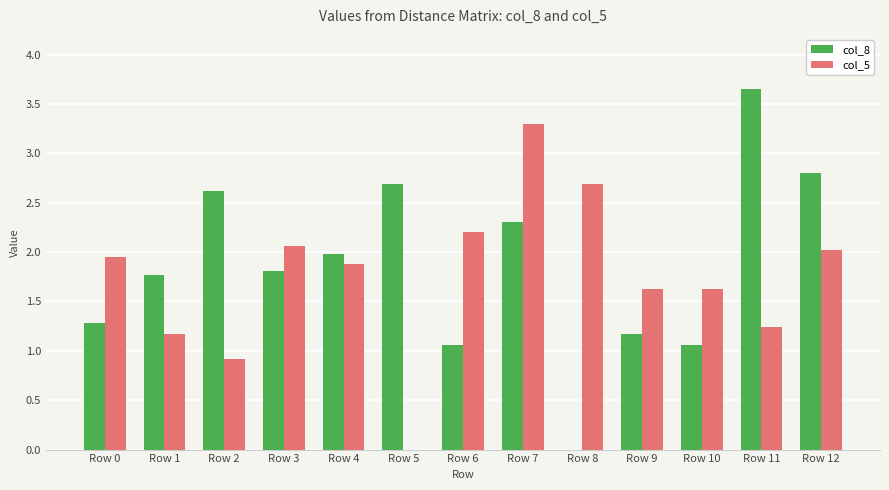

Is the value of col_8 at Row 9 greater than the value of col_5 at Row 4?

No